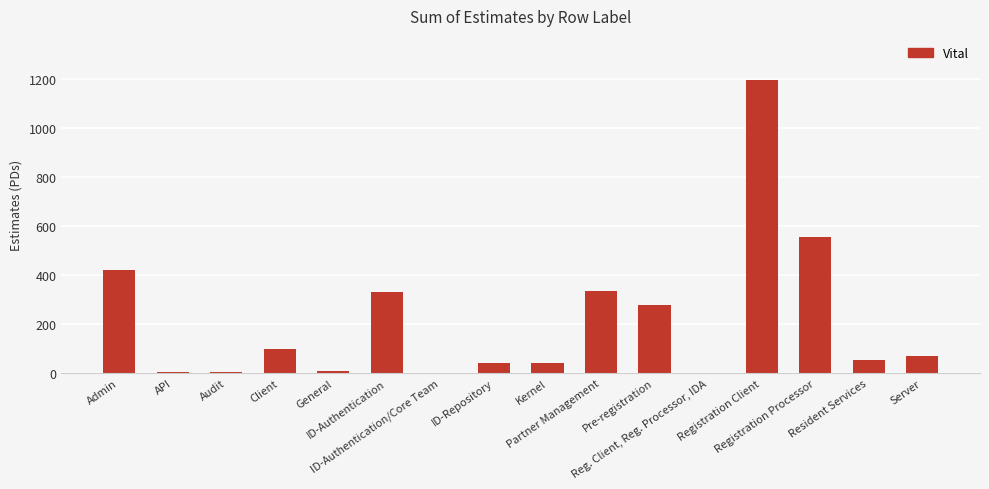

Are the bars grouped side by side (vs. stacked)?

No